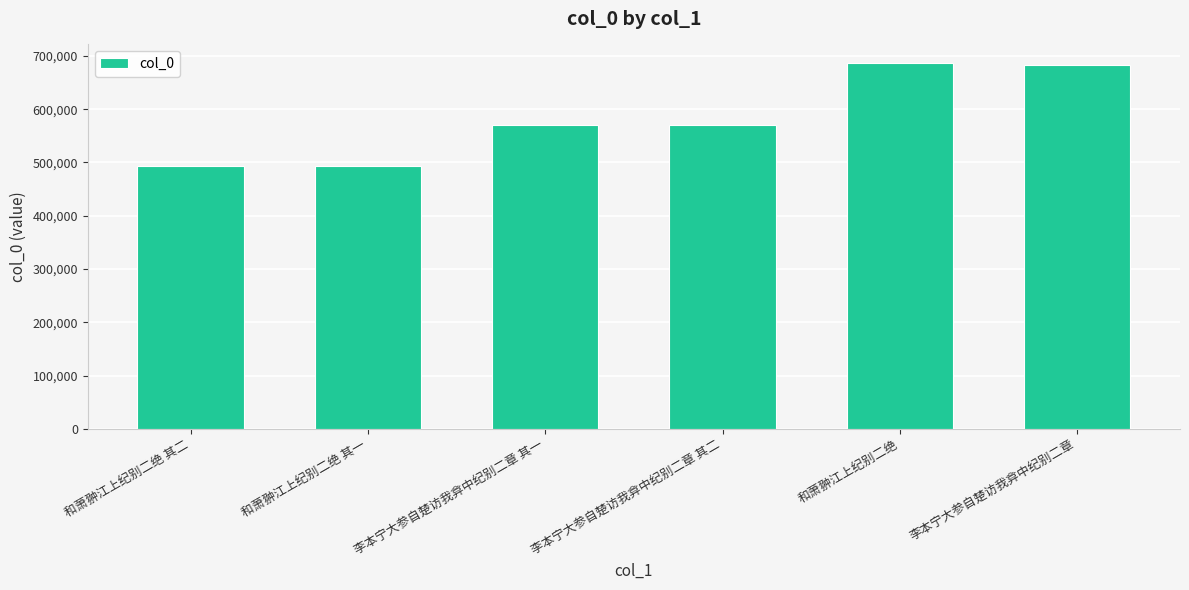

What is the label of the 6th bar from the left?

李本宁大参自楚访我弇中纪别二章